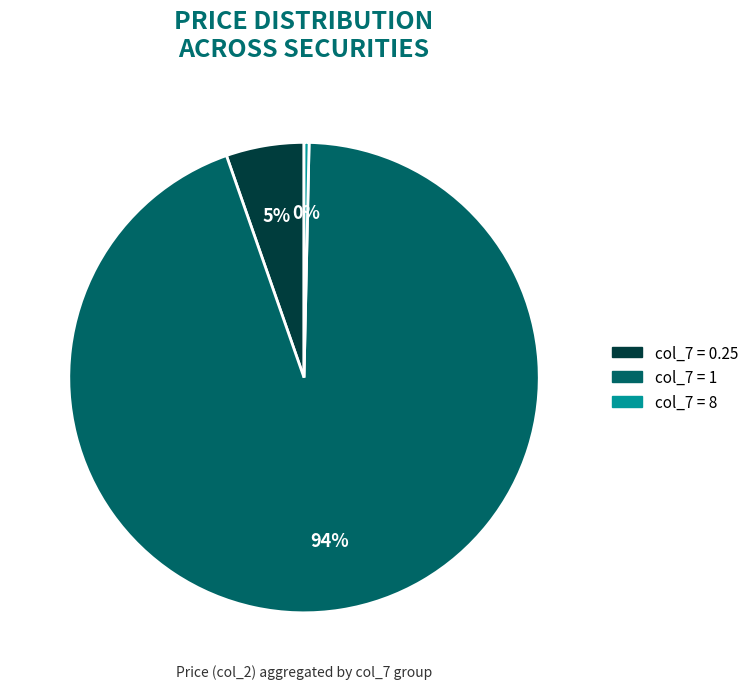

How many slices are in this pie chart?

3